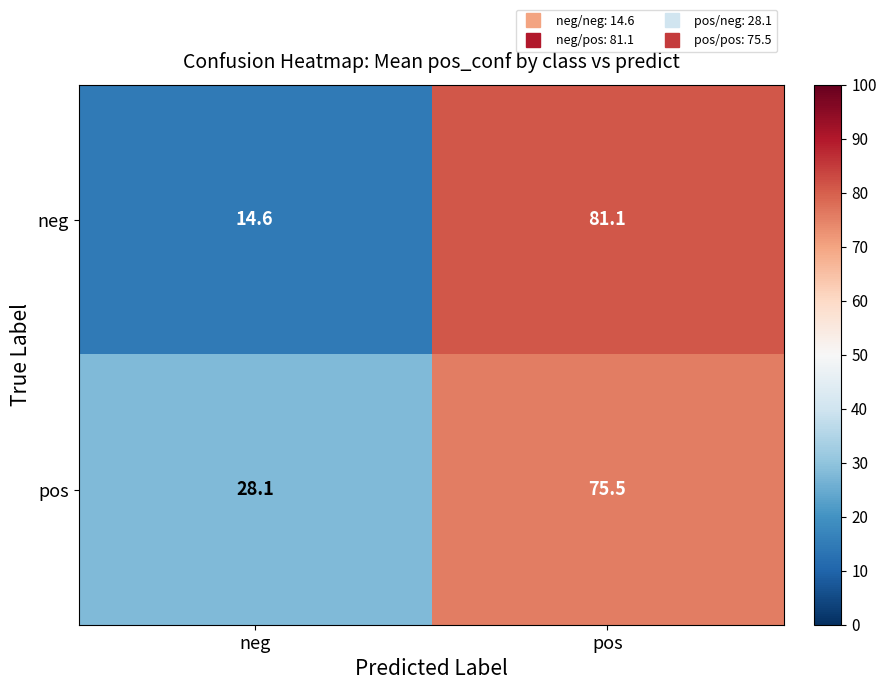

At neg, list the series in order from smallest to largest.

neg, pos